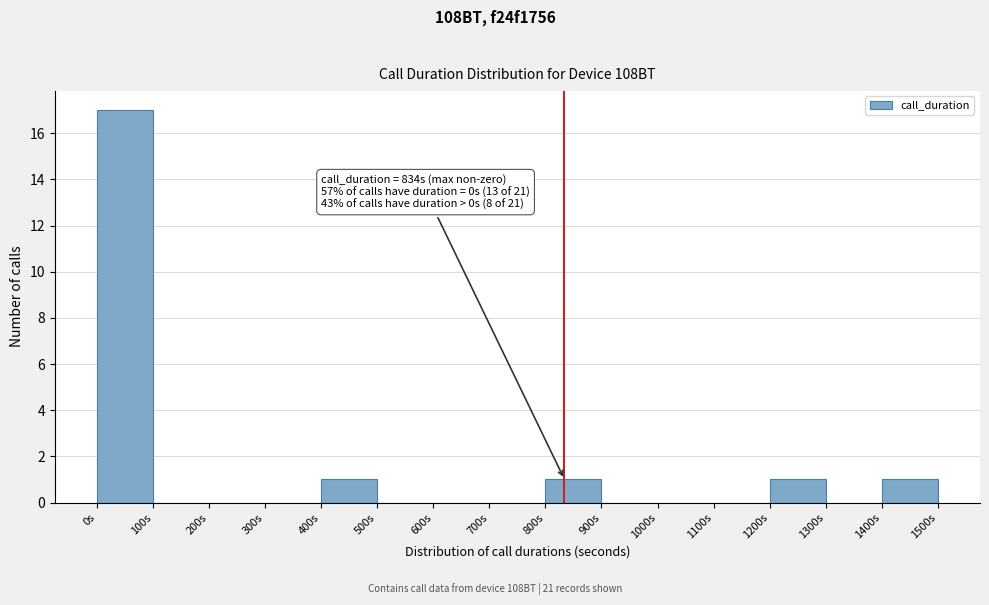

Which range on the x-axis has the tallest bar?

0 to 100